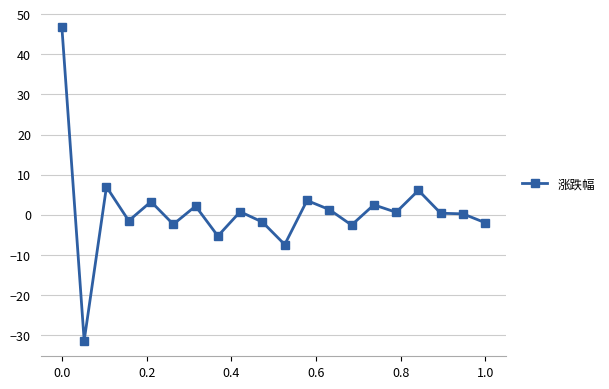

Does the chart display data point markers on the line(s)?

Yes